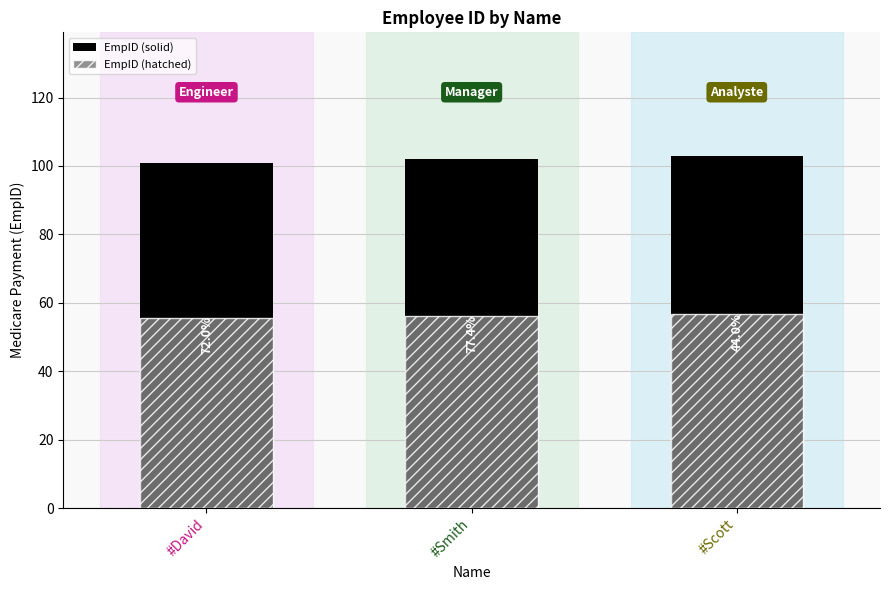

At which category is the sum across all series the highest?

#Scott